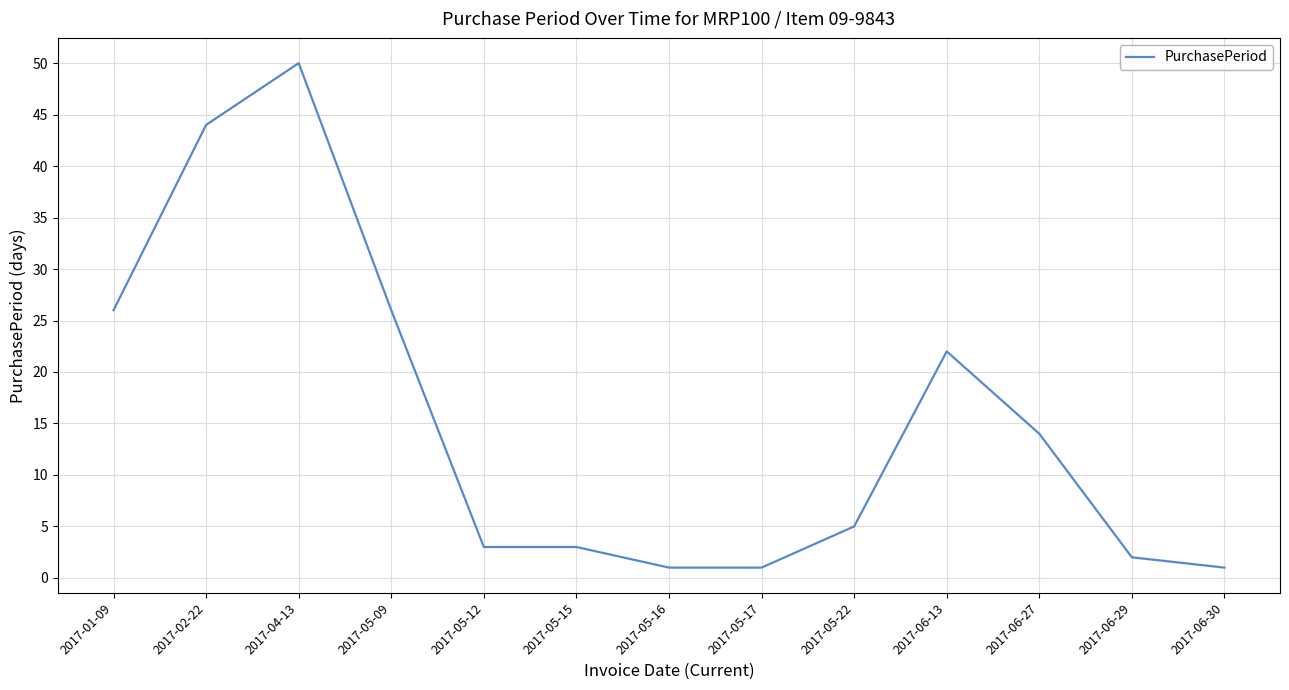

What is the ratio of the value at 2017-05-15 to the value at 2017-06-29?

1.5